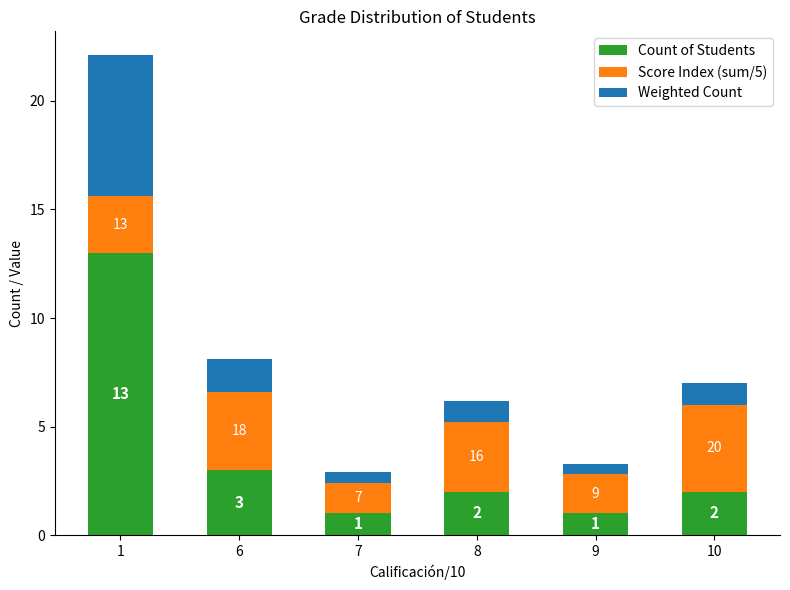

What is the approximate value of Count of Students at 9?

1.0